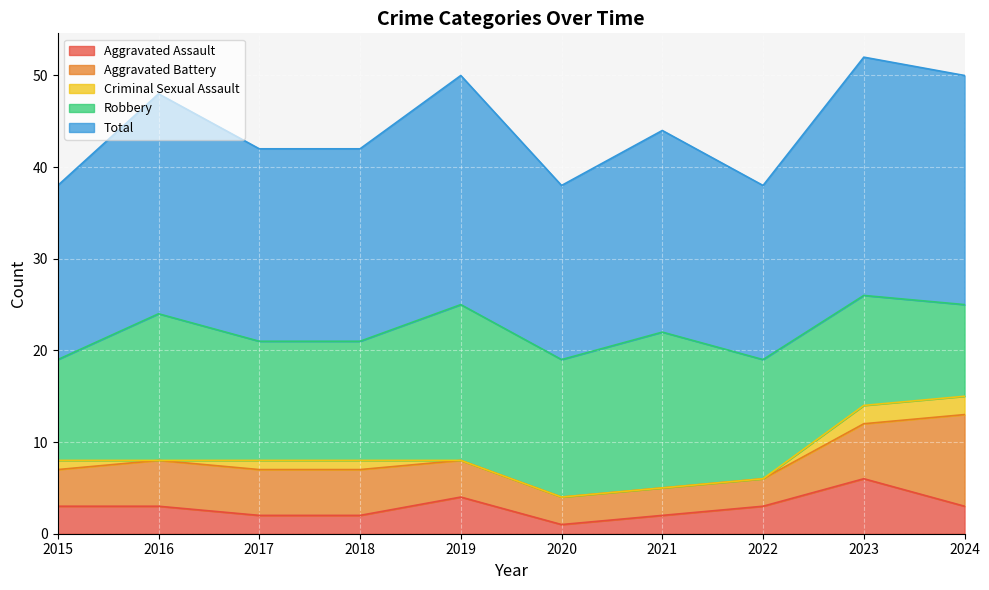

At which category does Aggravated Assault reach its first local peak?

2019